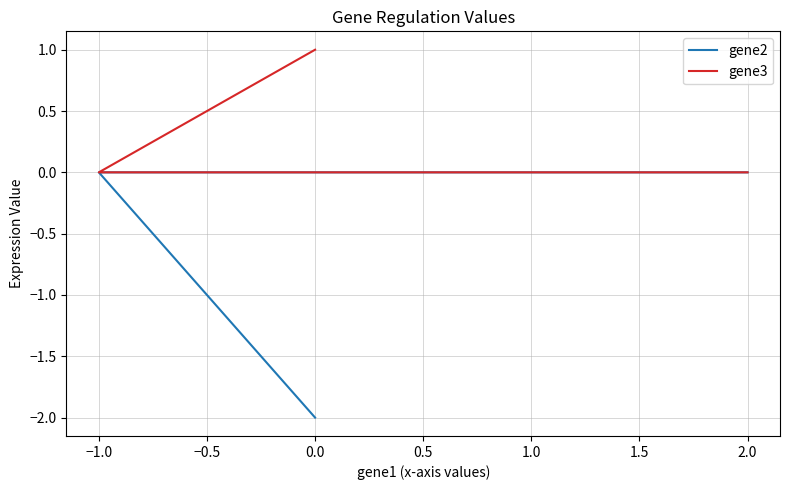

Is the value of gene2 at −1.0 greater than the value of gene3 at 0.0?

No